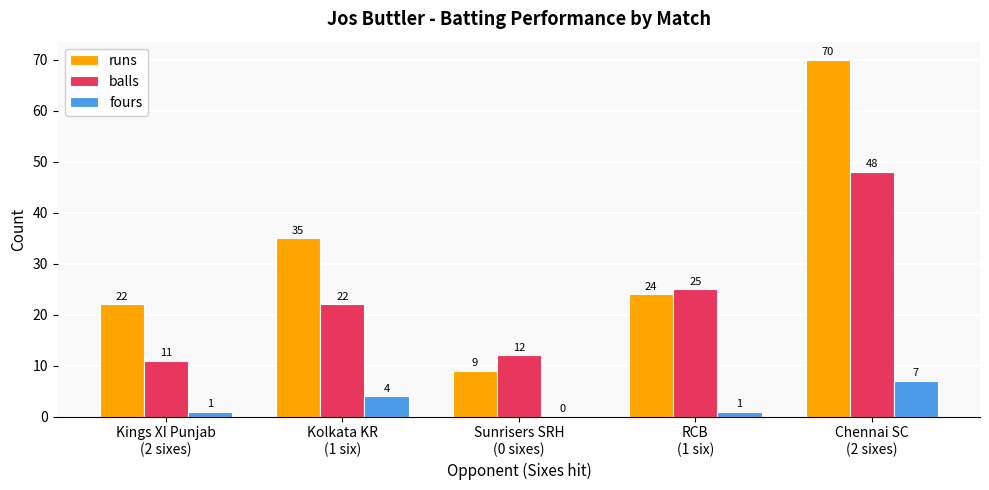

Are the bars horizontal?

No